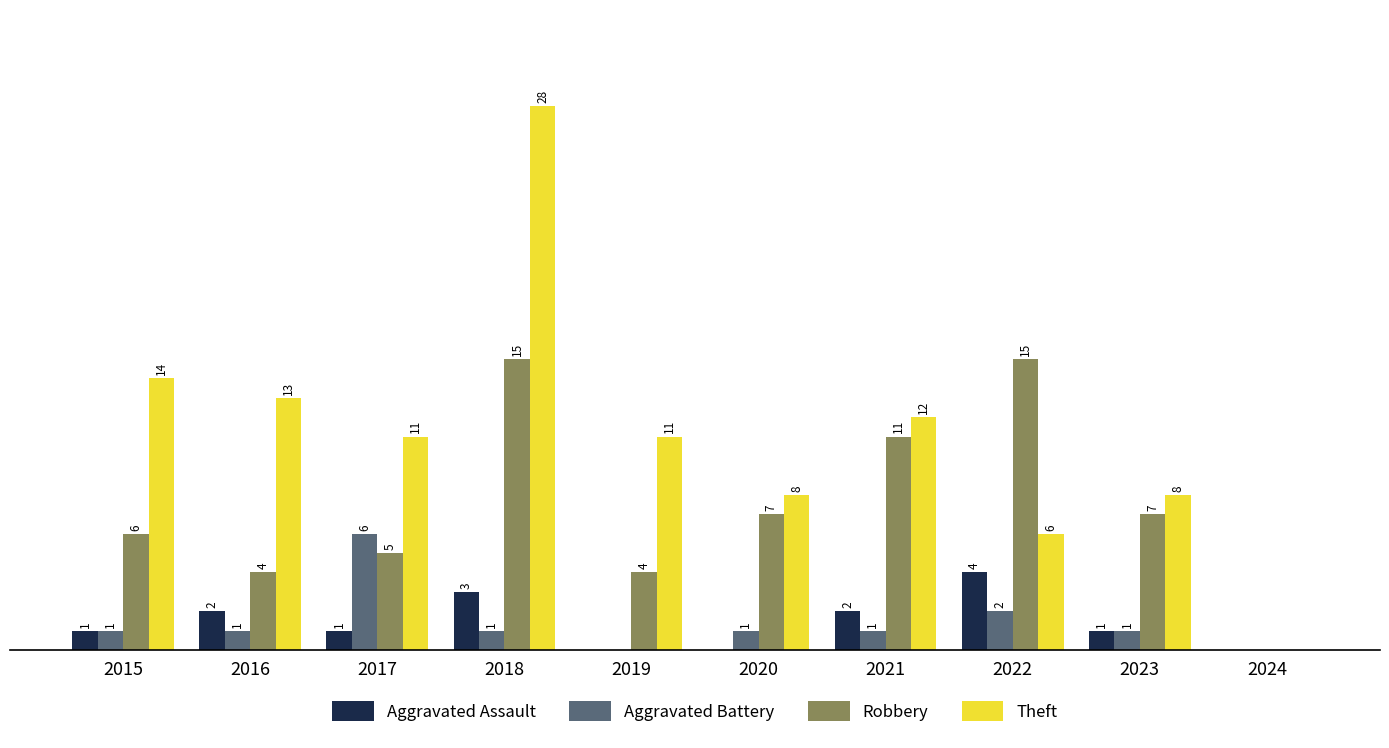

Between 2019 and 2022, which series saw the biggest shift?

Robbery